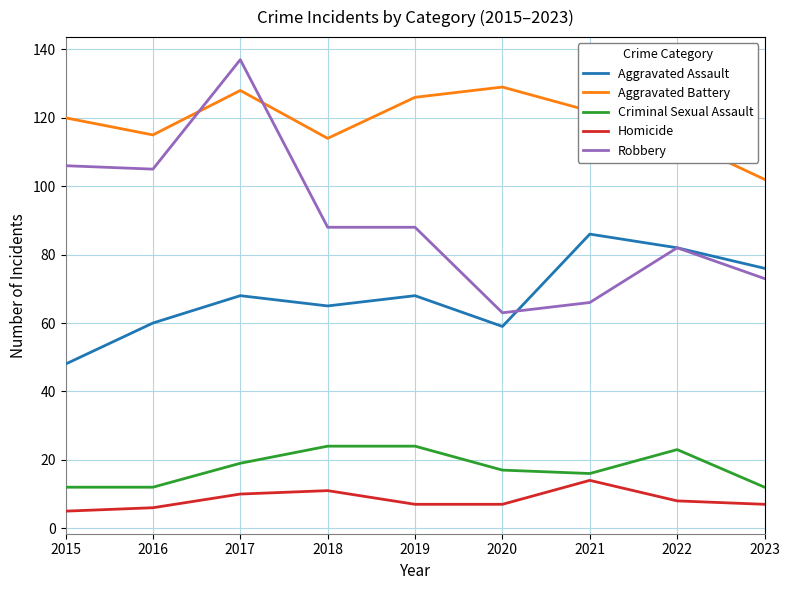

What is the total value across all series at 2019?

313